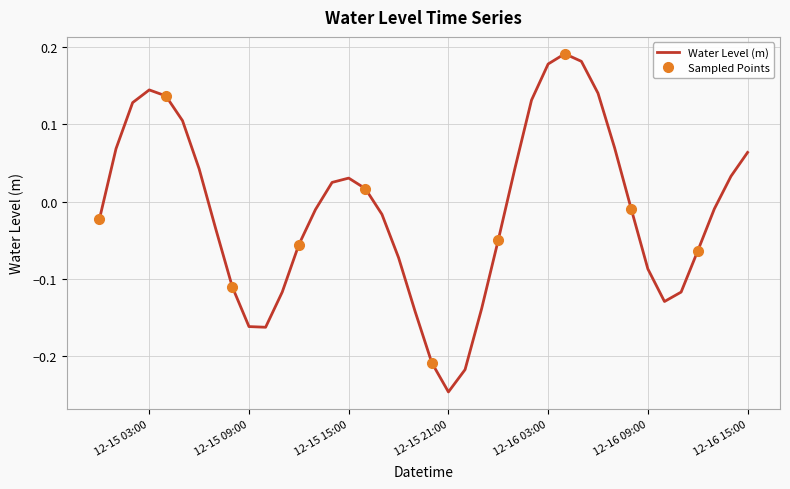

Reading left to right, extract all data points from this chart.

-0.0	0.1	0.1	0.1	0.1	0.1	0.0	-0.0	-0.1	-0.2	-0.2	-0.1	-0.1	-0.0	0.0	0.0	0.0	-0.0	-0.1	-0.1	-0.2	-0.2	-0.2	-0.1	-0.0	0.0	0.1	0.2	0.2	0.2	0.1	0.1	-0.0	-0.1	-0.1	-0.1	-0.1	-0.0	0.0	0.1